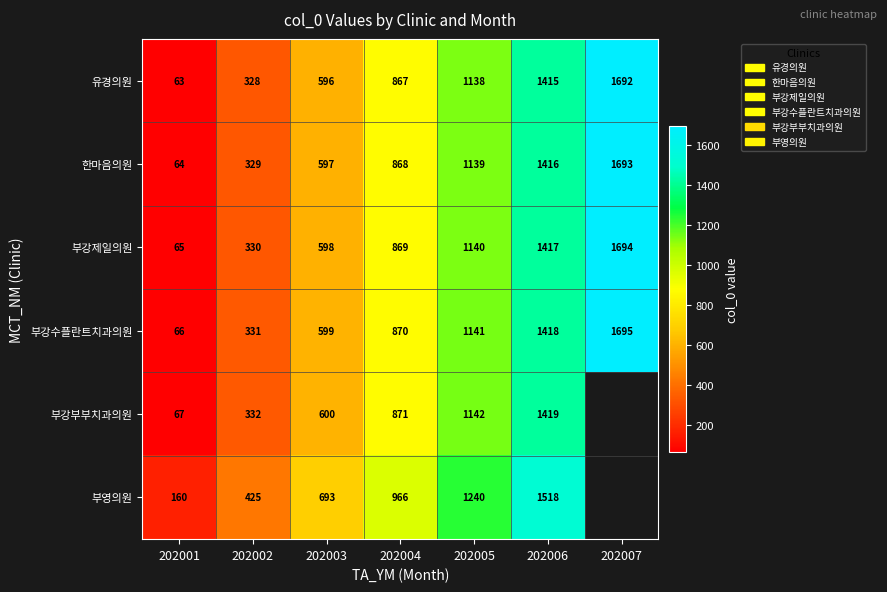

What is the approximate value of 부강제일의원 at 202005, to the nearest 10?

1140